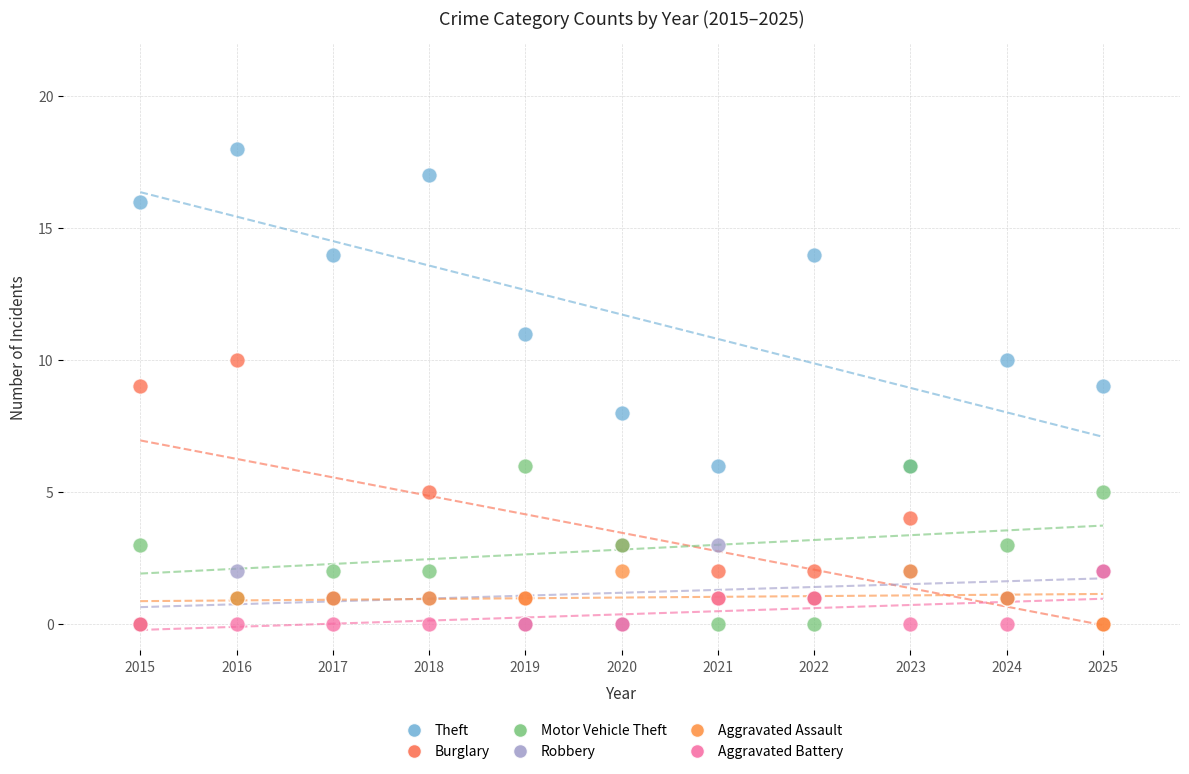

In the Theft series, what Y value is closest to 12?

11